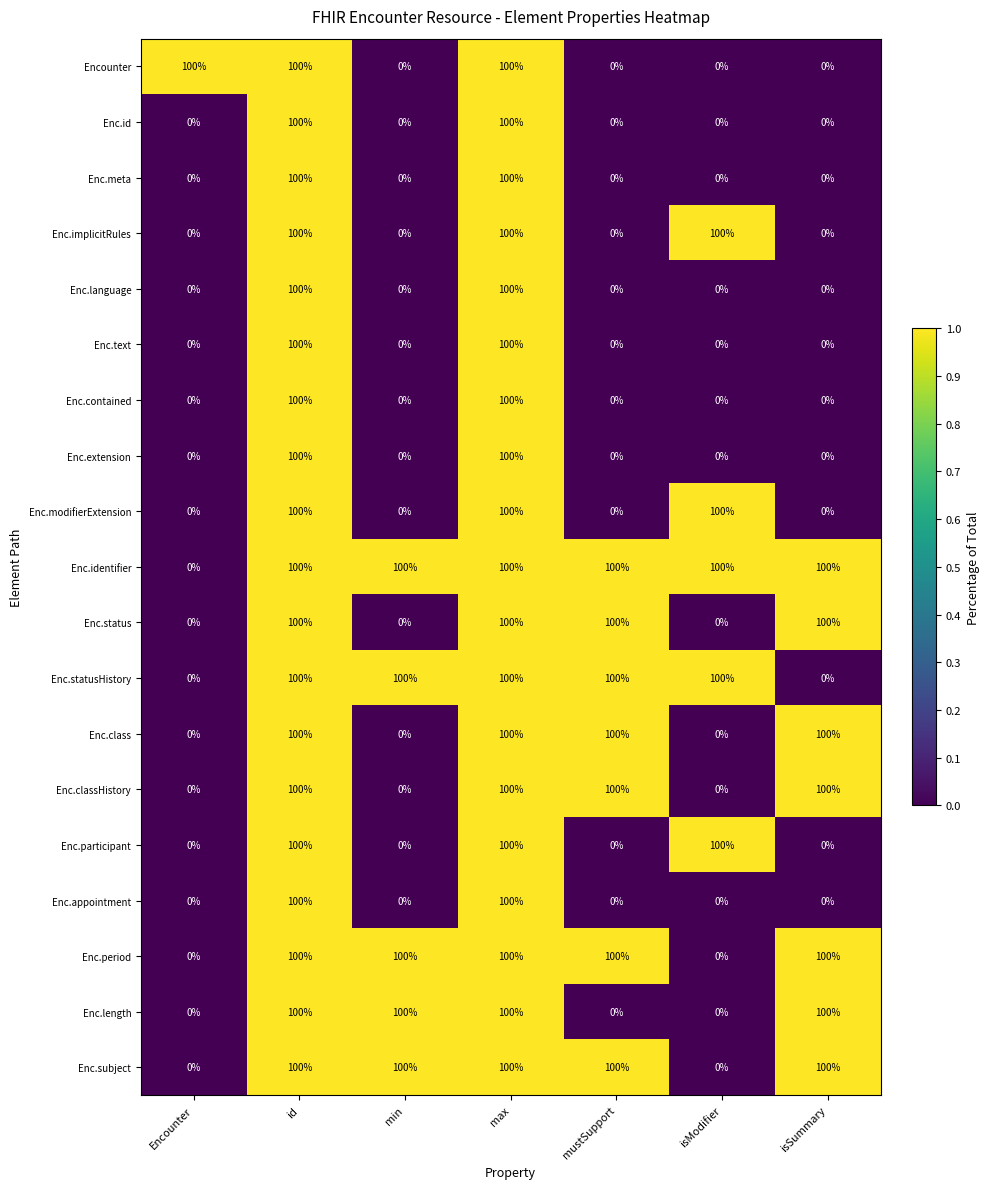

What is the approximate value of Enc.identifier at max, to the nearest 10?

100